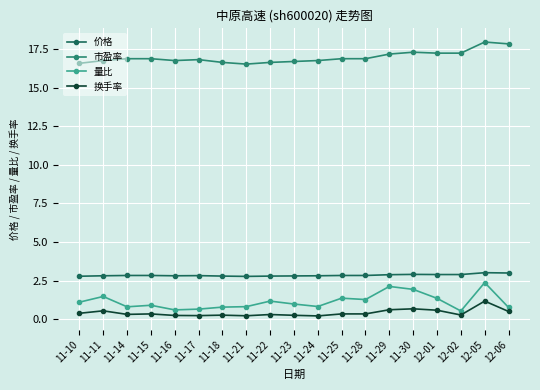

True or false: 市盈率 and 价格 cross at least once.

False